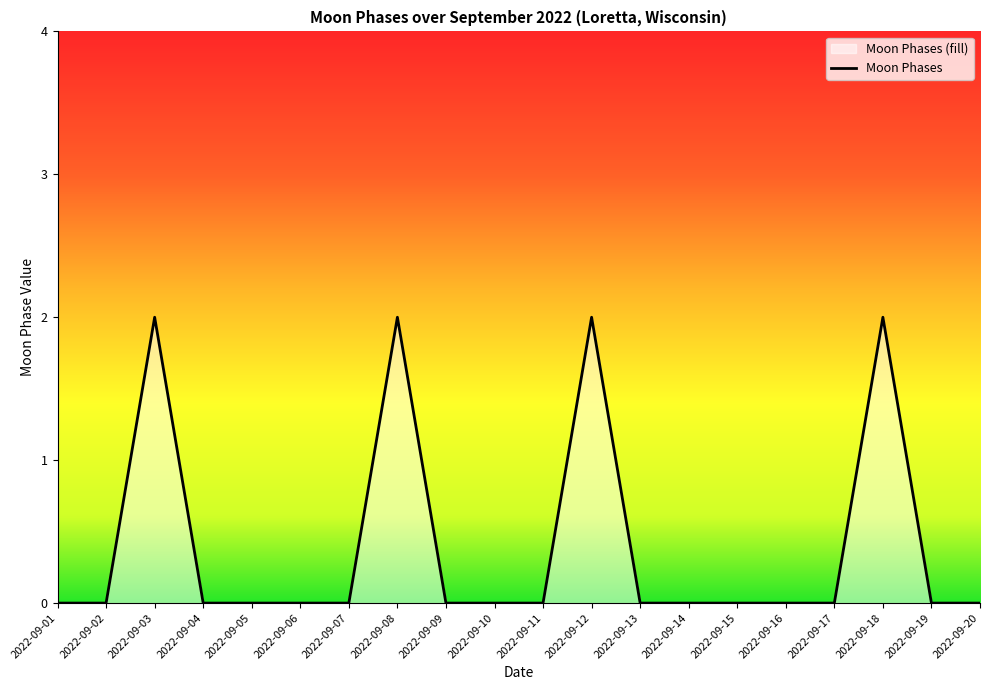

Between 2022-09-03 and 2022-09-13, which is larger?

2022-09-03